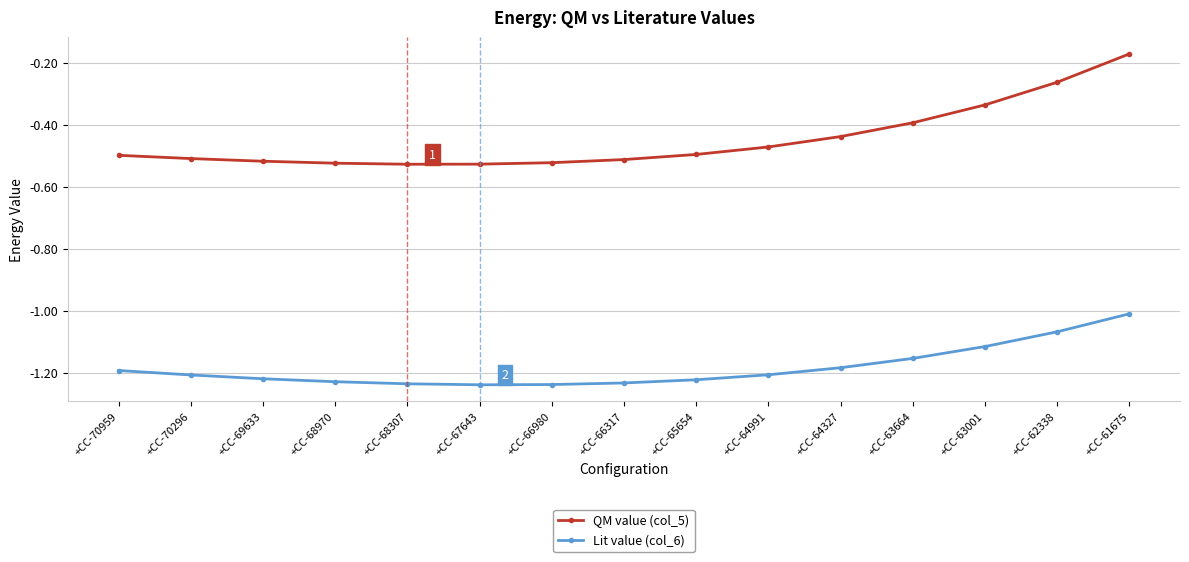

At which category is the sum across all series the highest?

+CC-61675